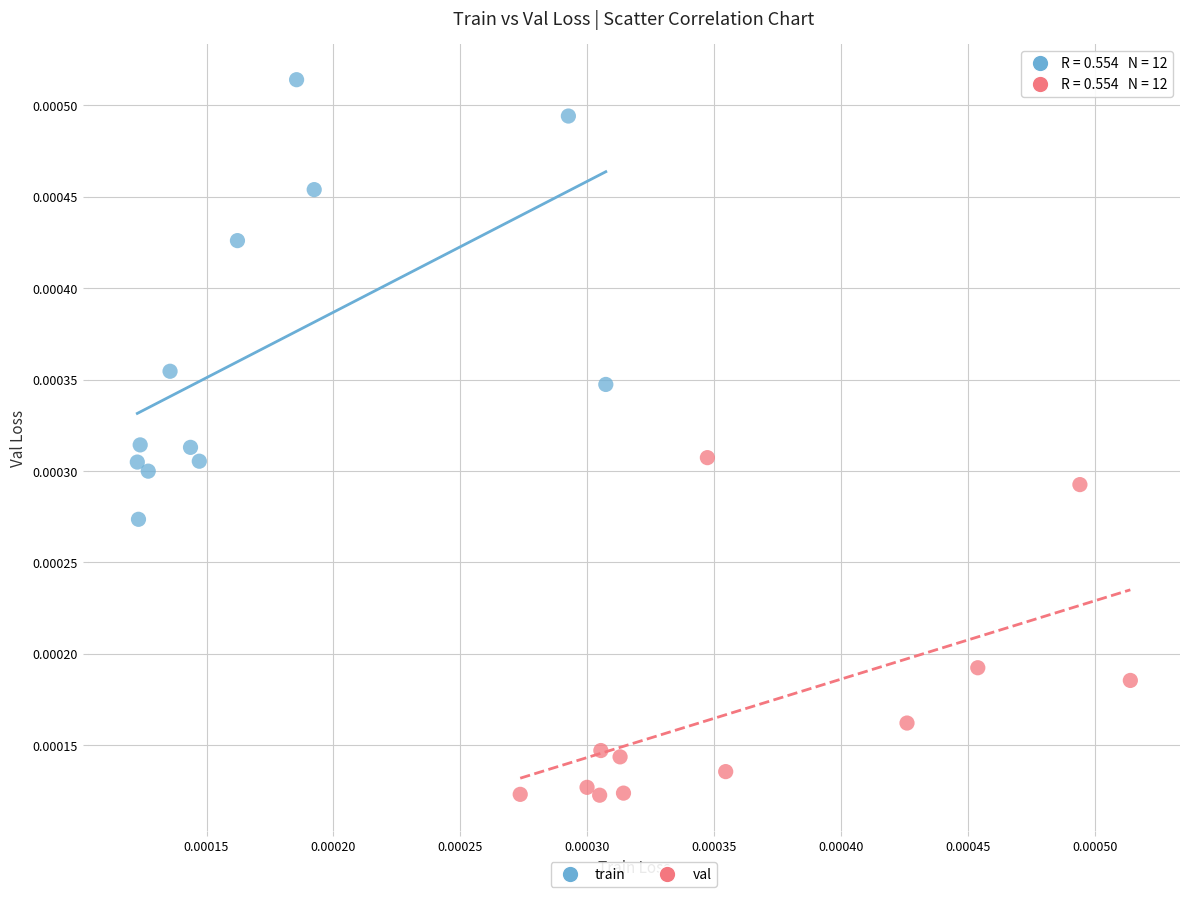

What are all the series names shown in the legend?

train, val